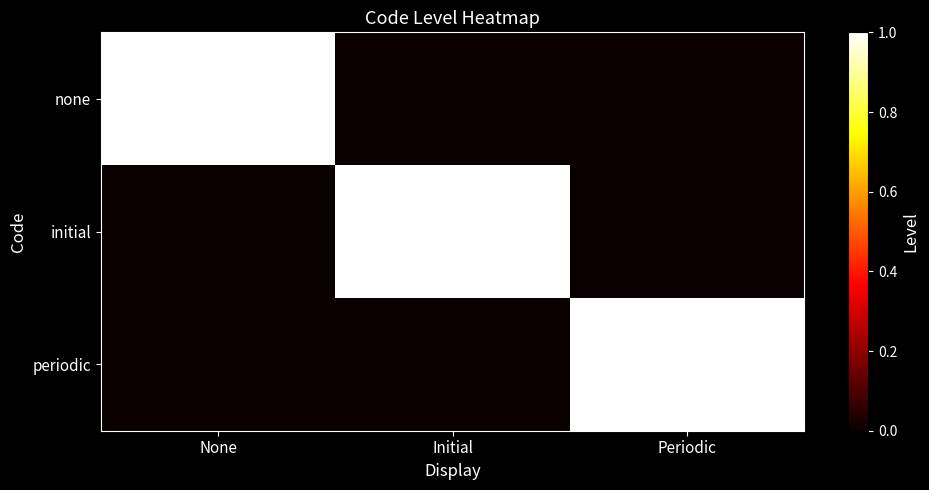

Reading left to right, list all the values displayed in this chart.

none: None=1	Initial=0	Periodic=0
initial: None=0	Initial=1	Periodic=0
periodic: None=0	Initial=0	Periodic=1